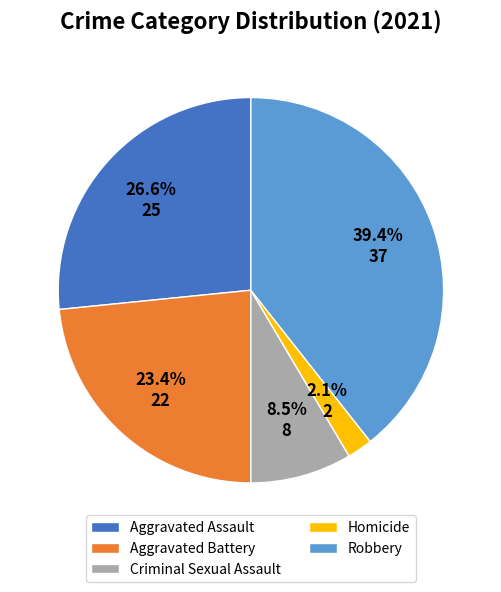

Combined, what portion of the pie is Criminal Sexual Assault and Aggravated Battery?

31.9%